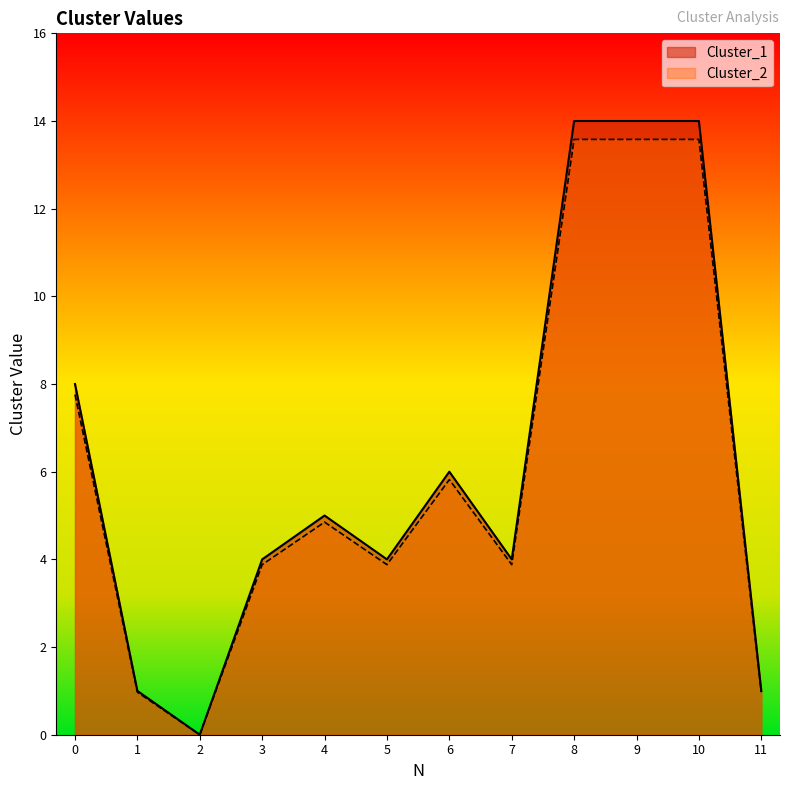

The value of Cluster_1 at 8 is 14.0. True or false?

True